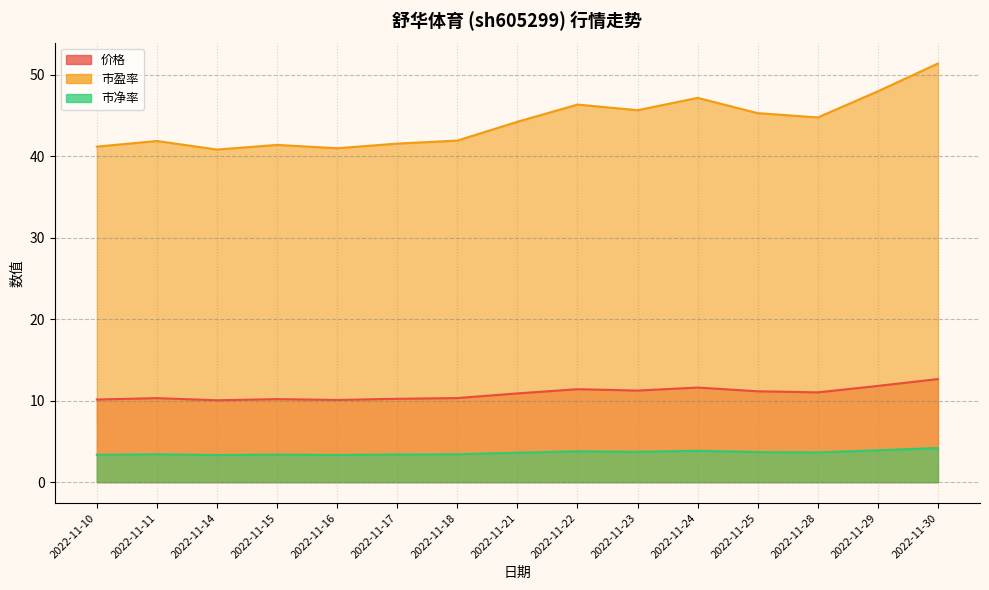

True or false: 市净率 has a value of 2.6 at 2022-11-23.

False